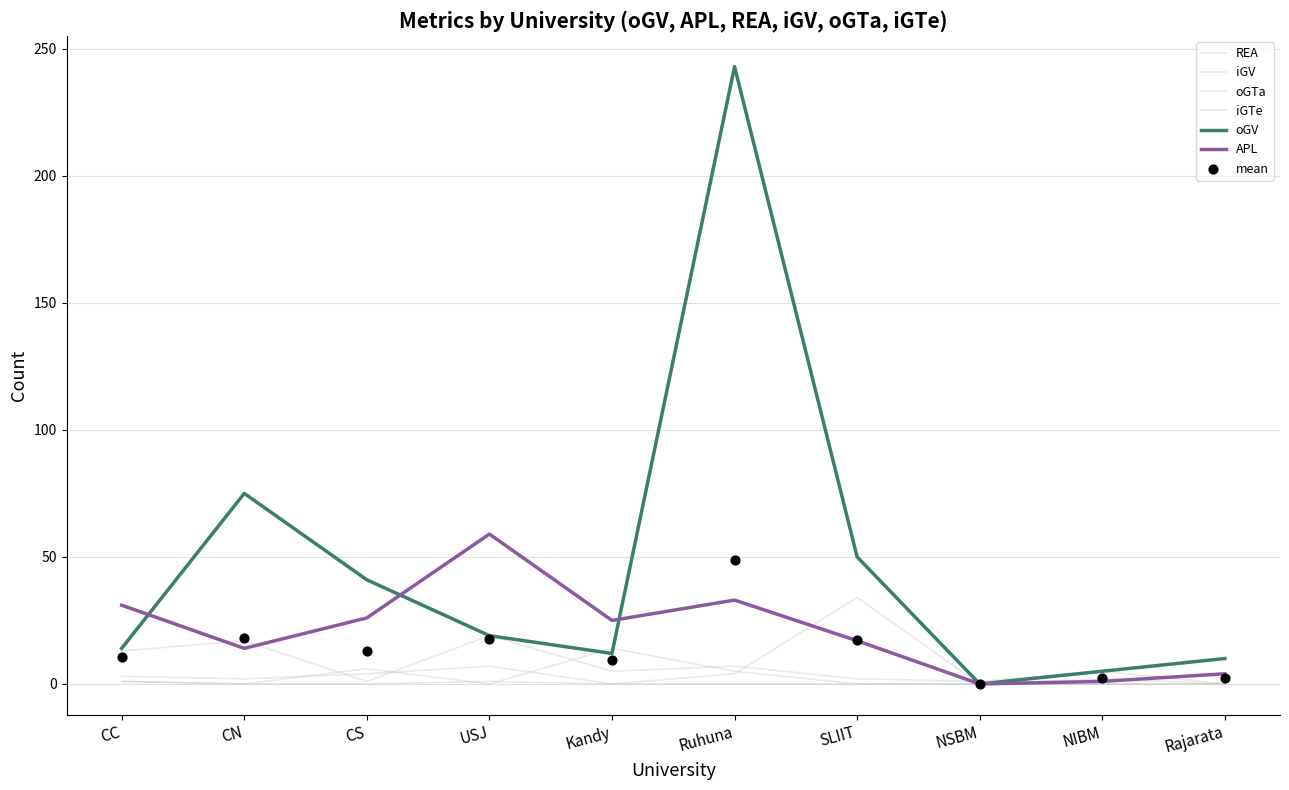

What is the total value across all series at USJ?

105